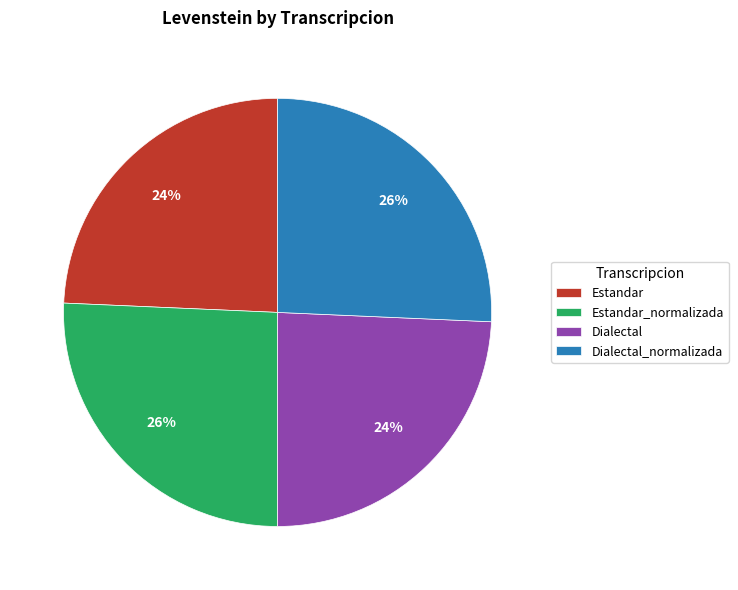

To the nearest percent, what portion does Dialectal_normalizada represent?

26%